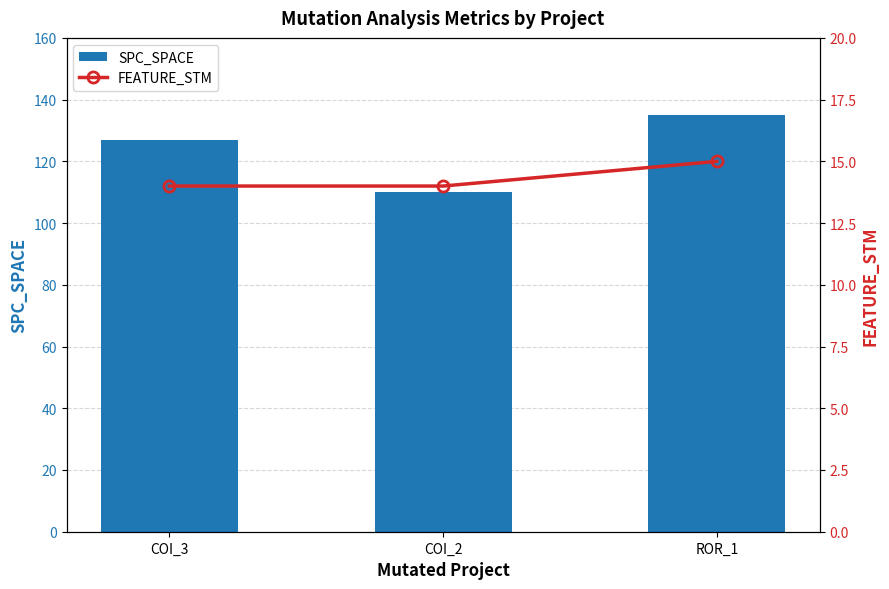

Which category has the highest value across all series?

ROR_1